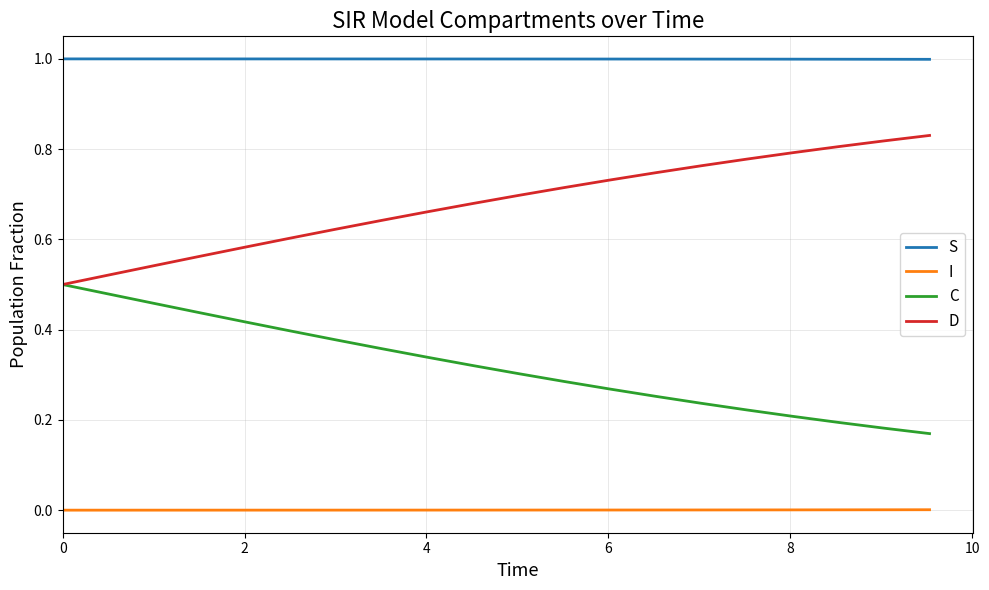

List the series in order of their peak value, highest first.

S, D, C, I